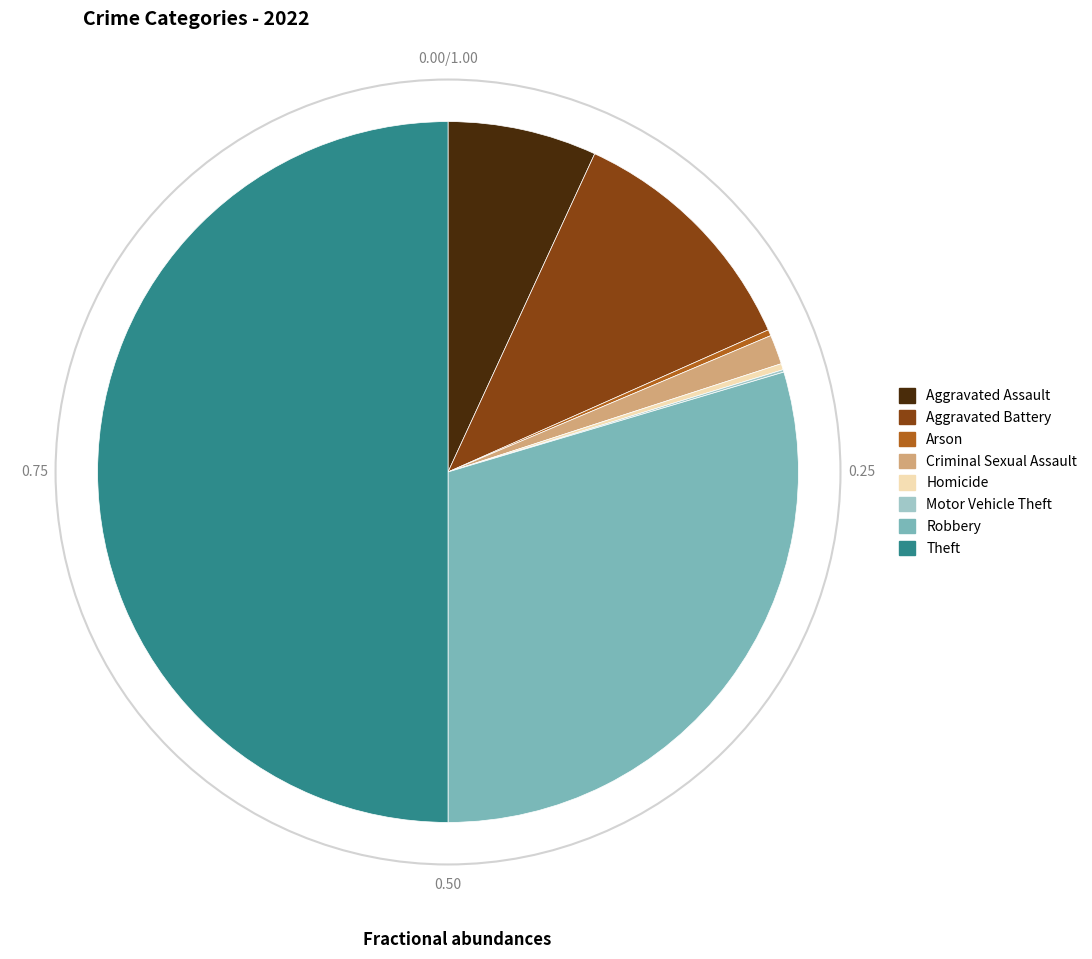

Between Aggravated Assault and Arson, which is larger?

Aggravated Assault